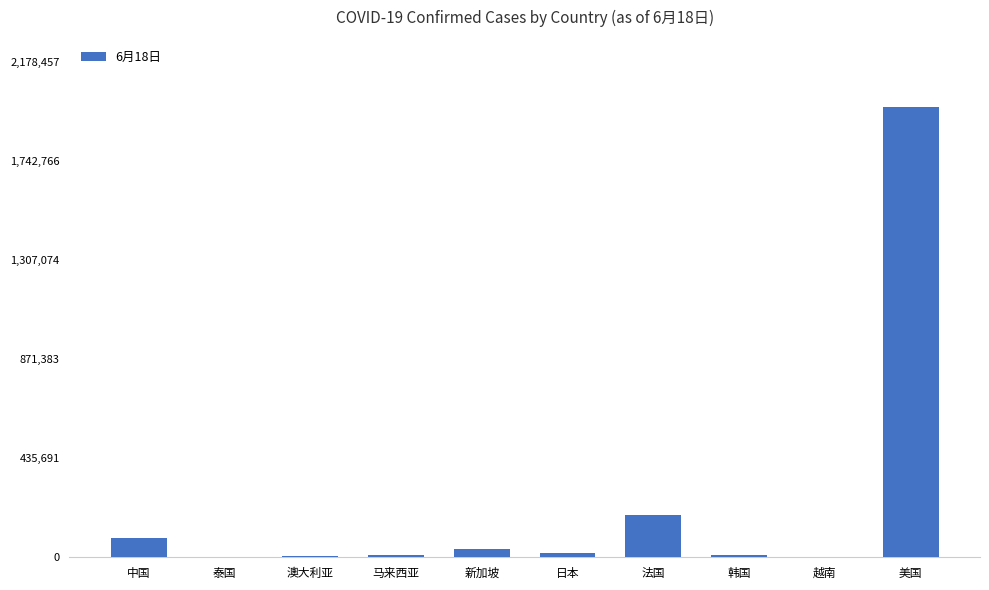

Count the number of data series in this chart.

1